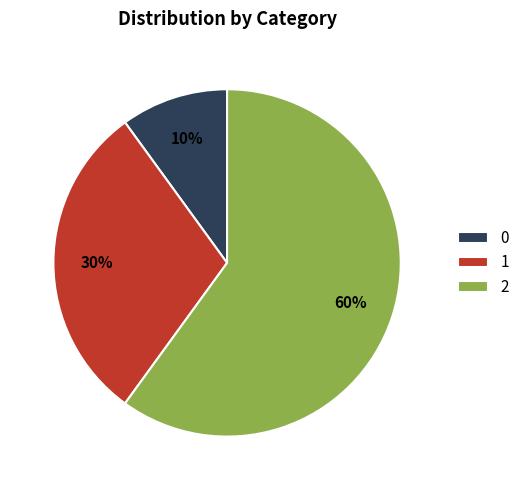

Count the number of slices in the pie.

3